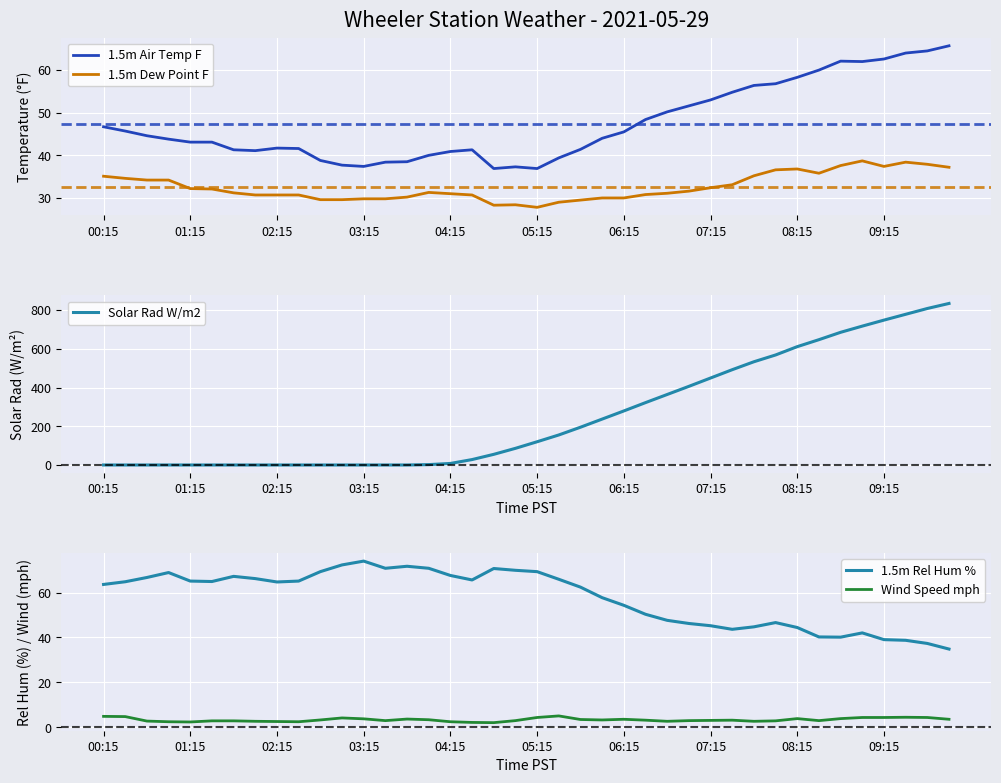

Reading left to right, what are all the values shown in this chart?

1.5m Air Temp F: 46.7	45.7	44.6	43.8	43.1	43.1	41.3	41.1	41.7	41.6	38.8	37.7	37.4	38.4	38.5	40.0	40.9	41.3	36.9	37.3	36.9	39.4	41.4	44.0	45.5	48.4	50.2	51.6	53.0	54.8	56.4	56.8	58.3	60.0	62.1	62.0	62.6	64.0	64.5	65.7
1.5m Dew Point F: 35.1	34.6	34.2	34.2	32.2	32.1	31.2	30.7	30.7	30.7	29.6	29.6	29.8	29.8	30.2	31.3	31.0	30.7	28.3	28.4	27.8	29.0	29.5	30.0	30.0	30.8	31.1	31.6	32.4	33.1	35.2	36.6	36.8	35.8	37.6	38.7	37.4	38.4	37.9	37.2
Solar Rad W/m2: 0.0	0.0	0.0	0.0	0.0	0.0	0.0	0.0	0.0	0.0	0.0	0.0	0.0	0.0	0.0	2.0	8.0	28.0	55.0	86.0	120.0	155.0	195.0	237.0	279.0	322.0	364.0	406.0	449.0	492.0	533.0	568.0	611.0	647.0	685.0	717.0	748.0	778.0	808.0	834.0
1.5m Rel Hum %: 63.6	64.8	66.7	68.9	65.1	64.9	67.2	66.2	64.7	65.1	69.3	72.3	74.0	70.8	71.7	70.8	67.6	65.6	70.7	69.9	69.3	65.9	62.4	57.7	54.3	50.3	47.6	46.2	45.2	43.6	44.7	46.6	44.4	40.2	40.1	42.0	39.0	38.7	37.3	34.8
Wind Speed mph: 4.8	4.7	2.7	2.4	2.3	2.8	2.8	2.6	2.5	2.4	3.2	4.1	3.7	2.9	3.6	3.3	2.4	2.1	2.0	2.9	4.3	5.0	3.4	3.2	3.5	3.1	2.6	2.9	3.0	3.1	2.6	2.8	3.8	2.9	3.8	4.3	4.3	4.4	4.3	3.5